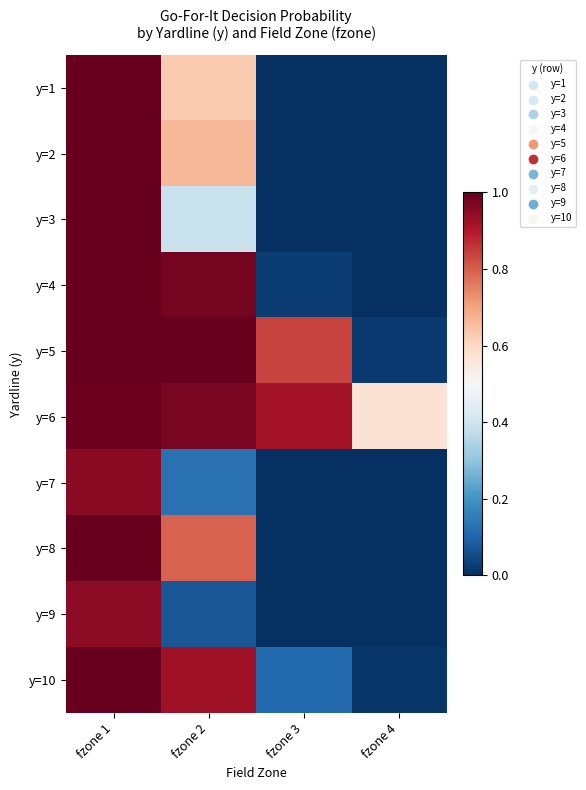

List the series in order of their peak value, highest first.

y=4, y=5, y=8, y=10, y=1, y=2, y=3, y=6, y=7, y=9